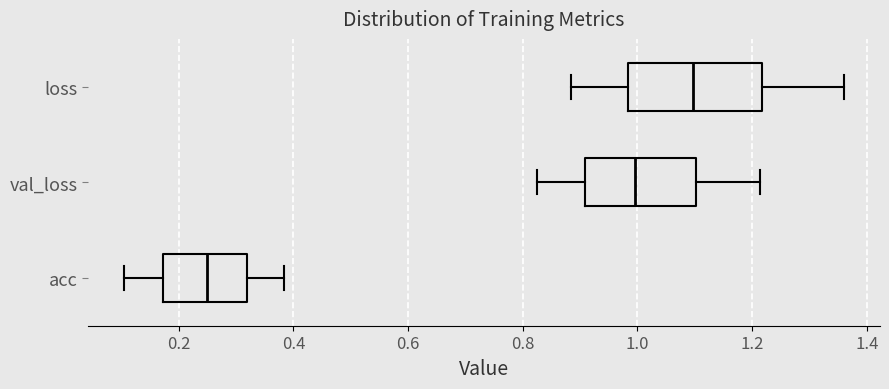

Which box's median line is the furthest to the left?

acc